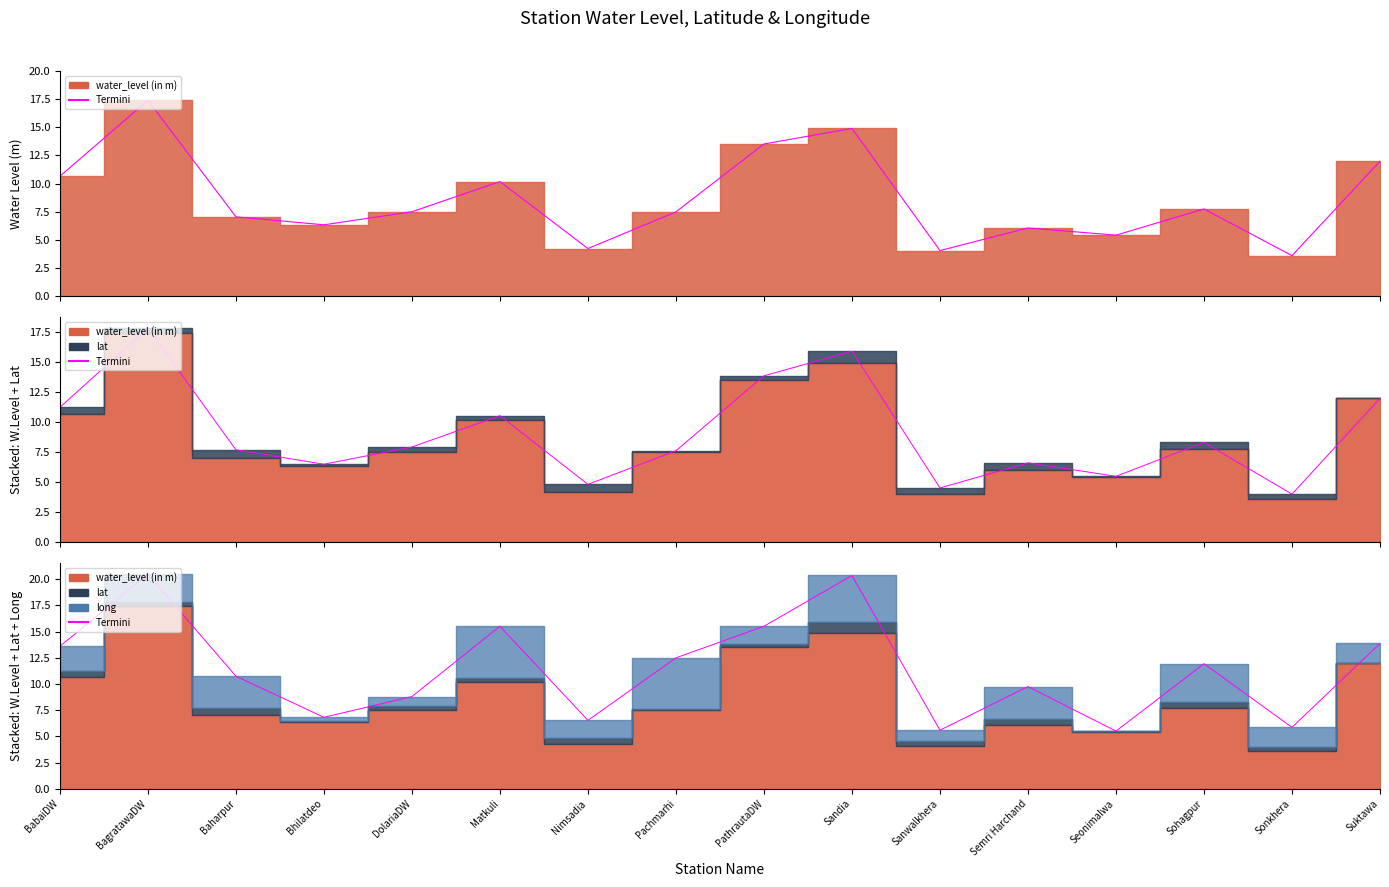

Between PathrautaDW and BabaiDW, which is larger?

PathrautaDW